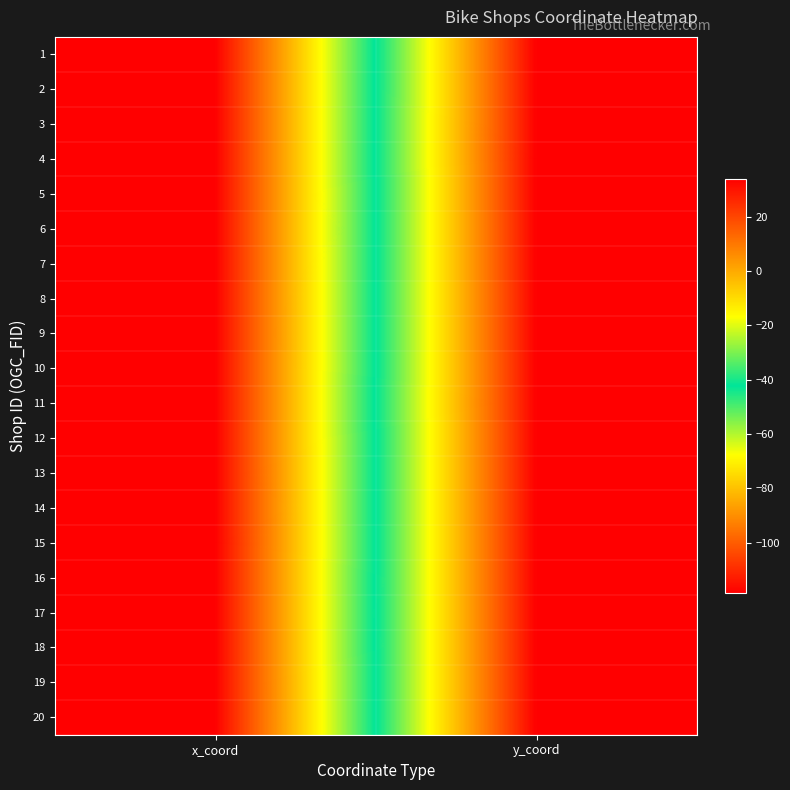

What is the minimum value shown in the chart?

-118.5